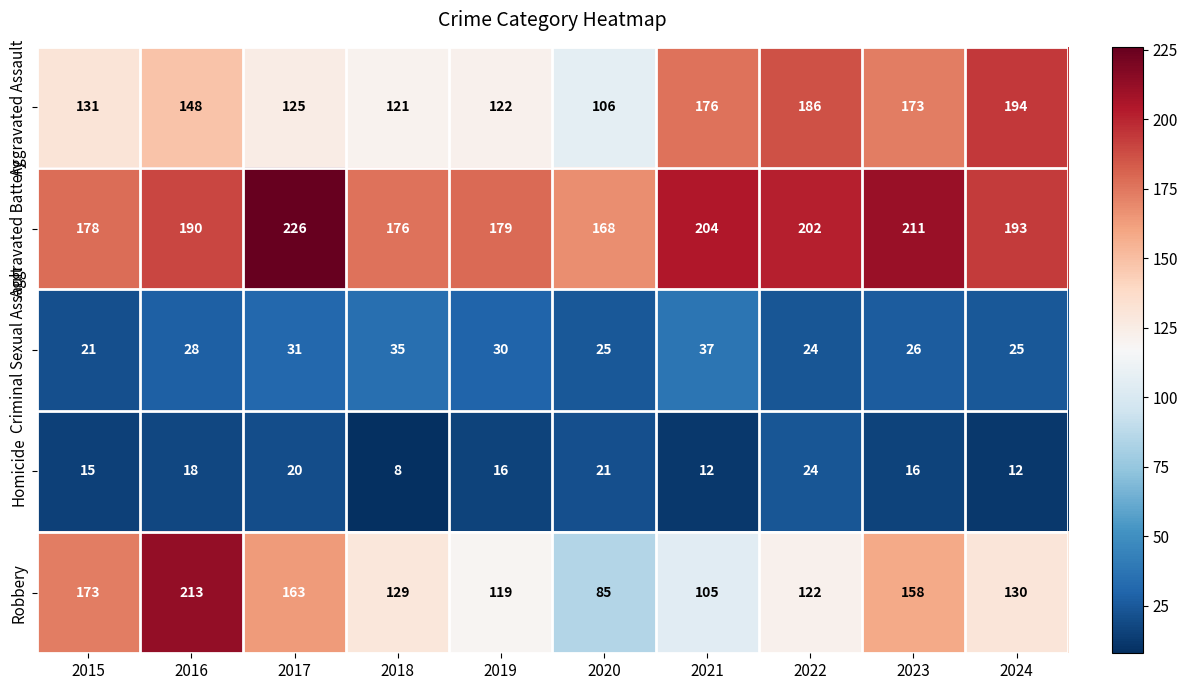

What is the average value of the Aggravated Assault series?

148